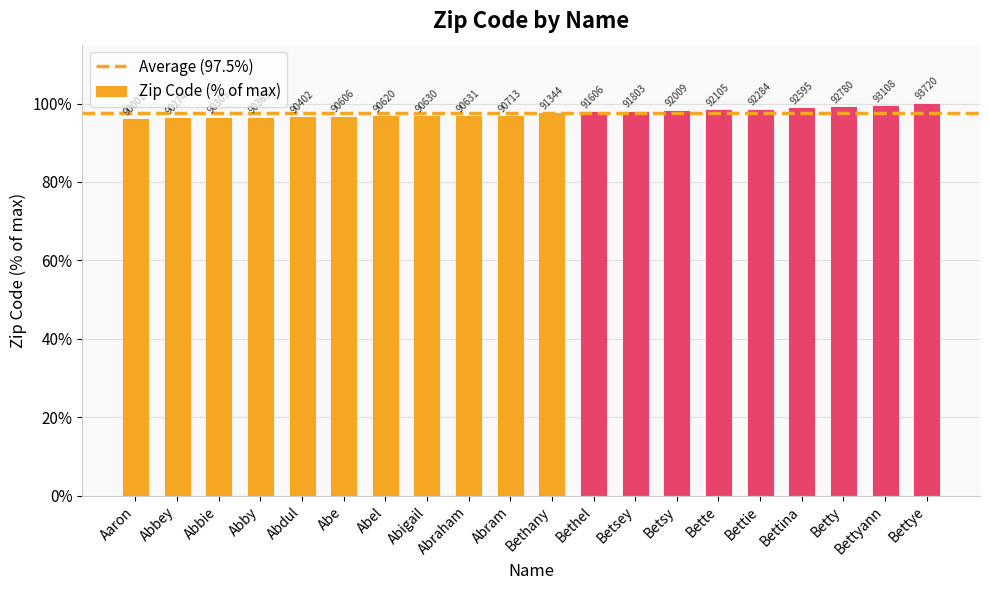

True or false: the data shows 96.7 at Abel.

True